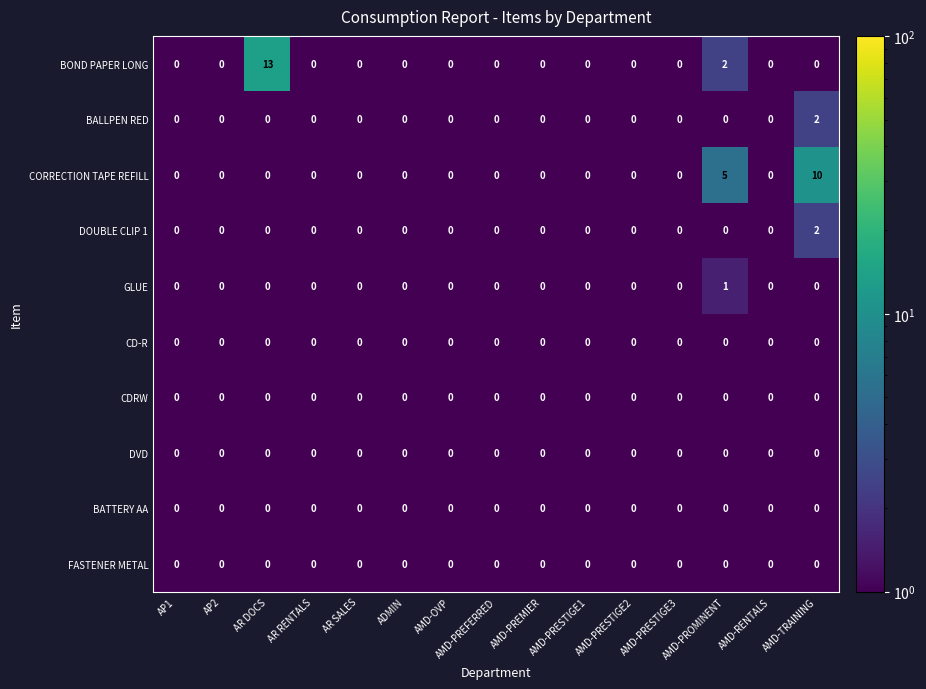

How many categories are shown in the chart?

15